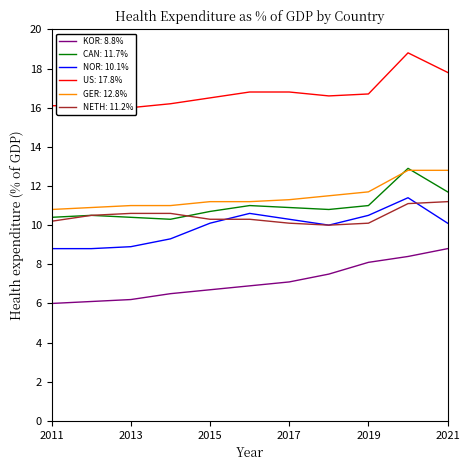

How many interior local peaks does the CAN: 11.7% series have?

3